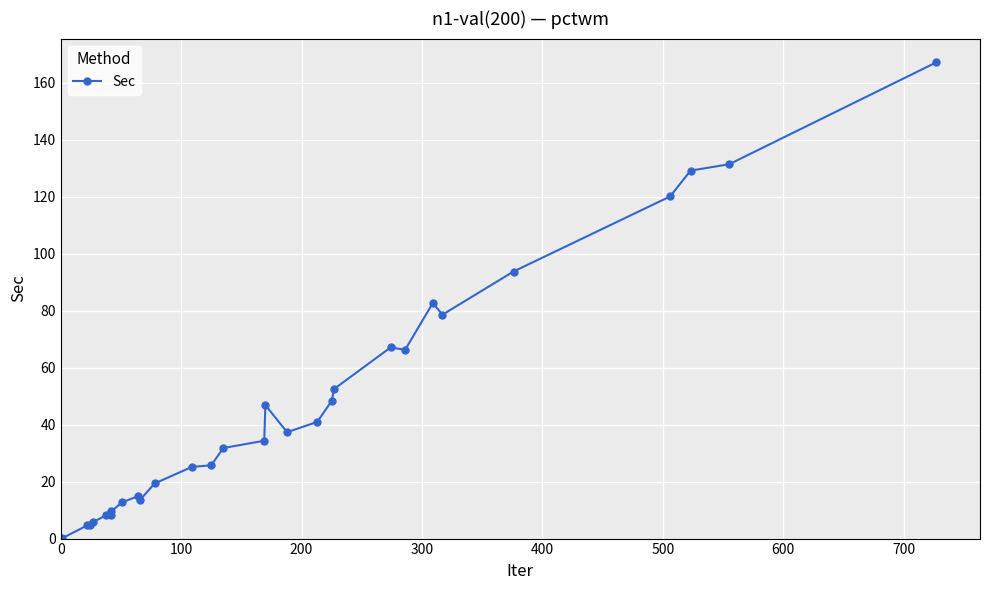

Is this an area chart (filled region under the line)?

No